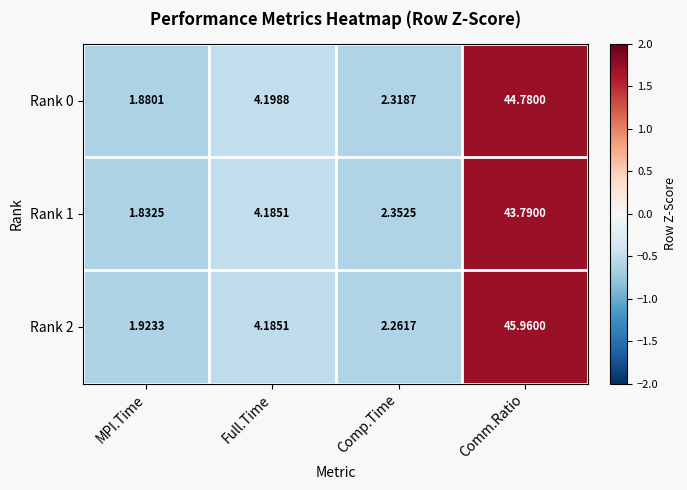

How many series are shown in this chart?

3